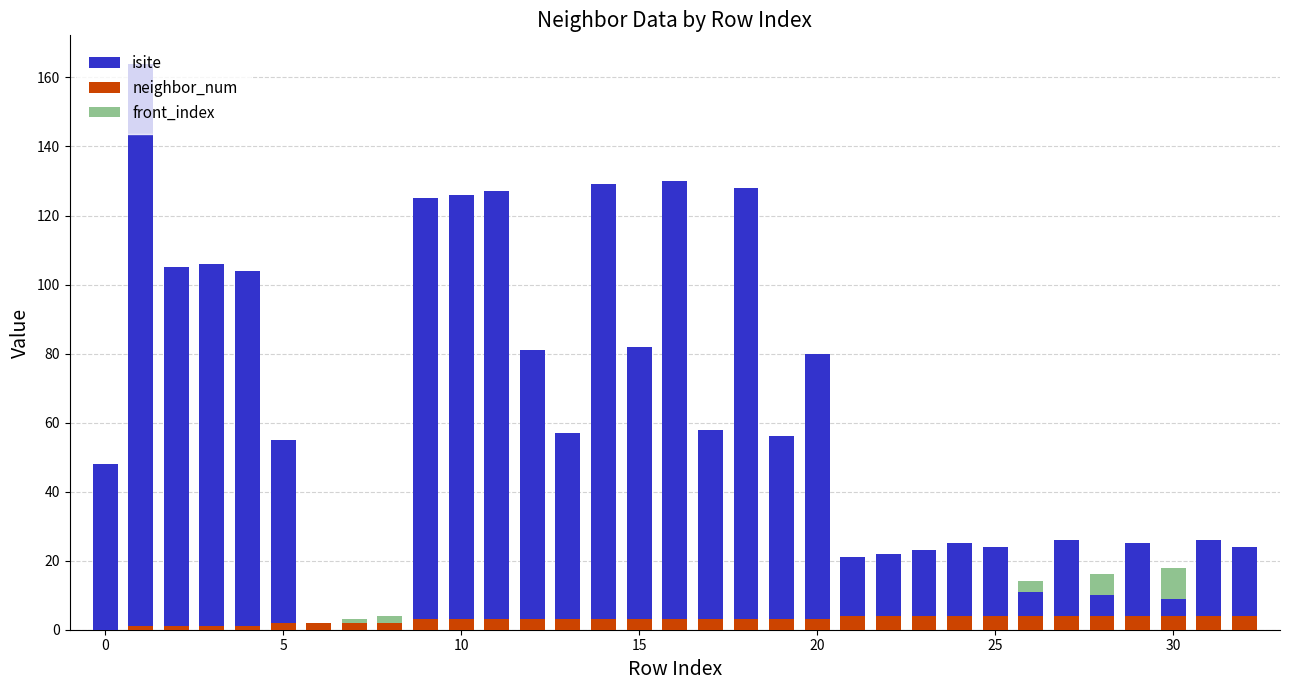

What value does the front_index series have at 20?

8